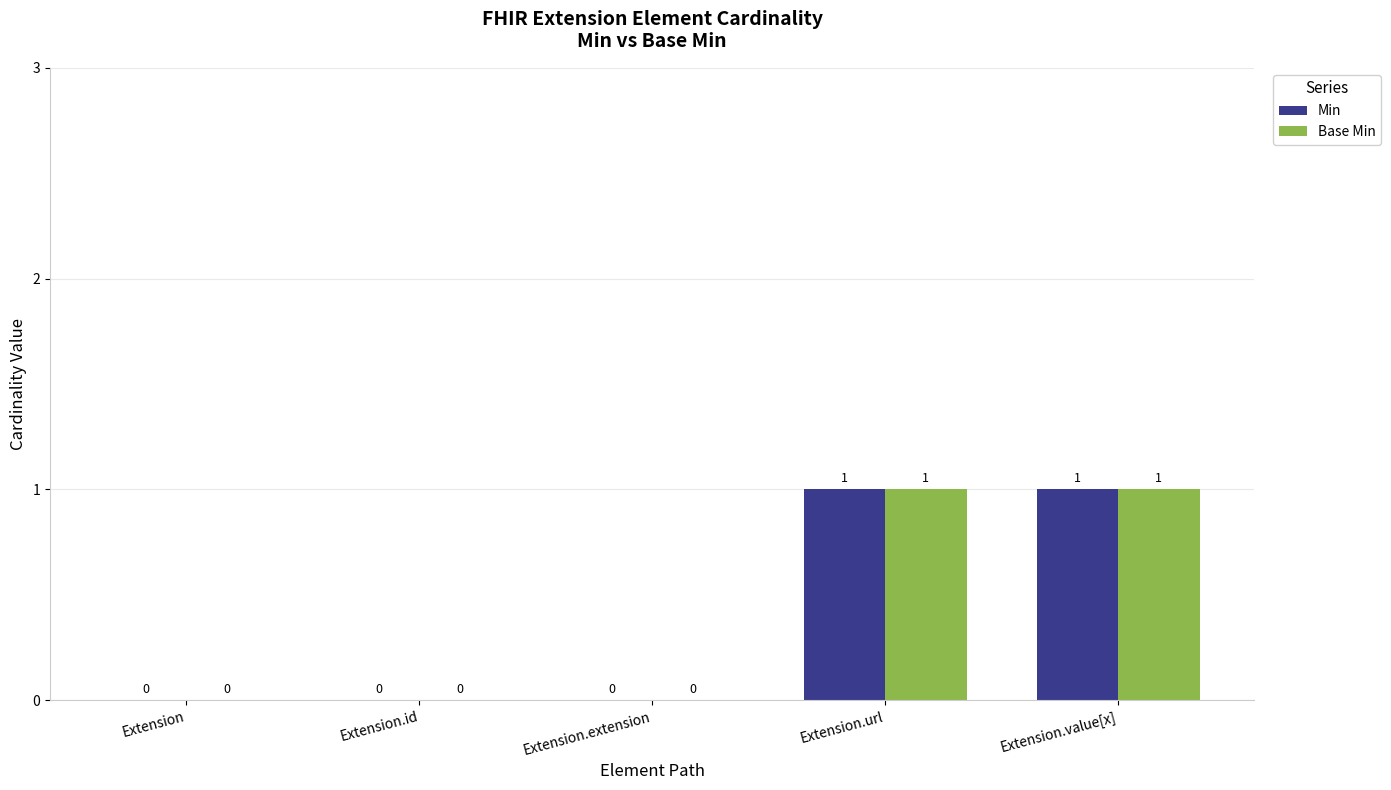

True or false: Base Min has a value of 1 at Extension.value[x].

True